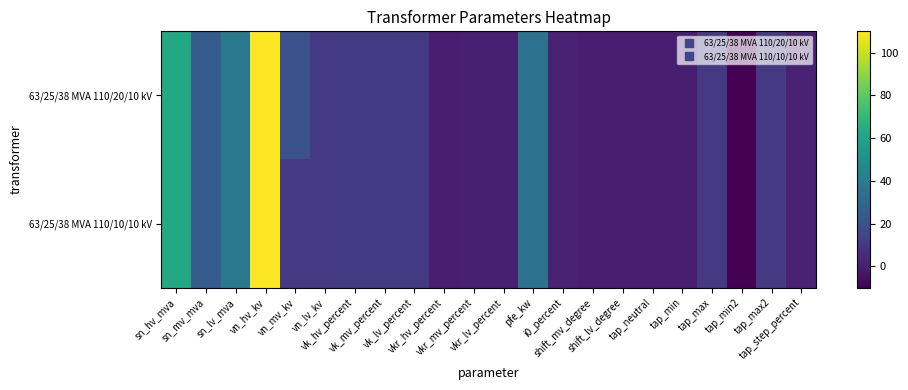

At how many categories does at least one series exceed 2?

12